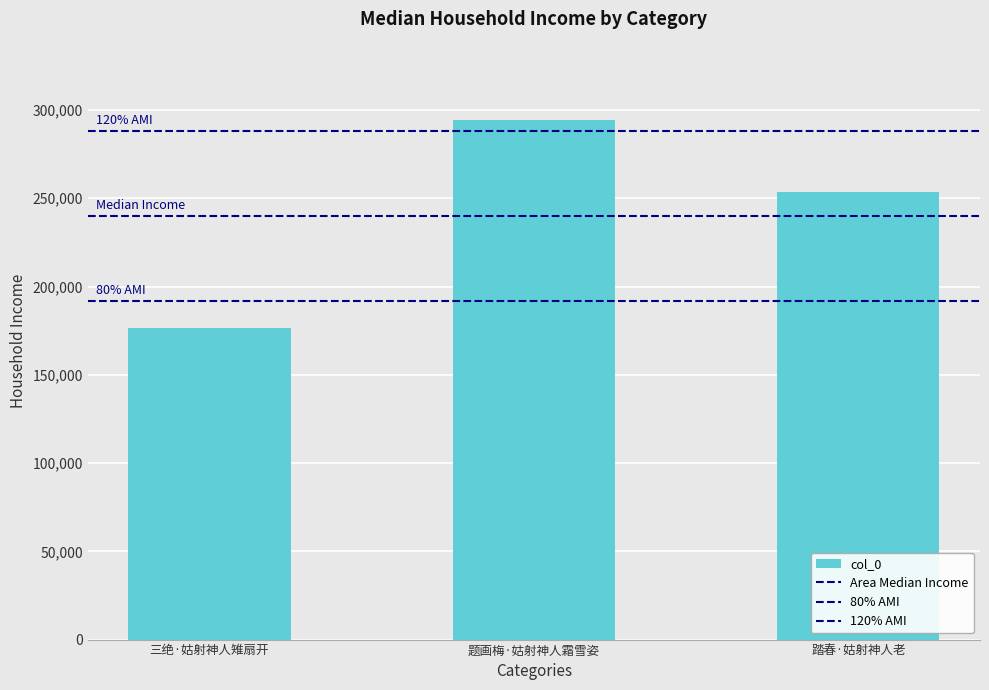

Reading left to right, what are all the values shown in this chart?

176420	294549	253708